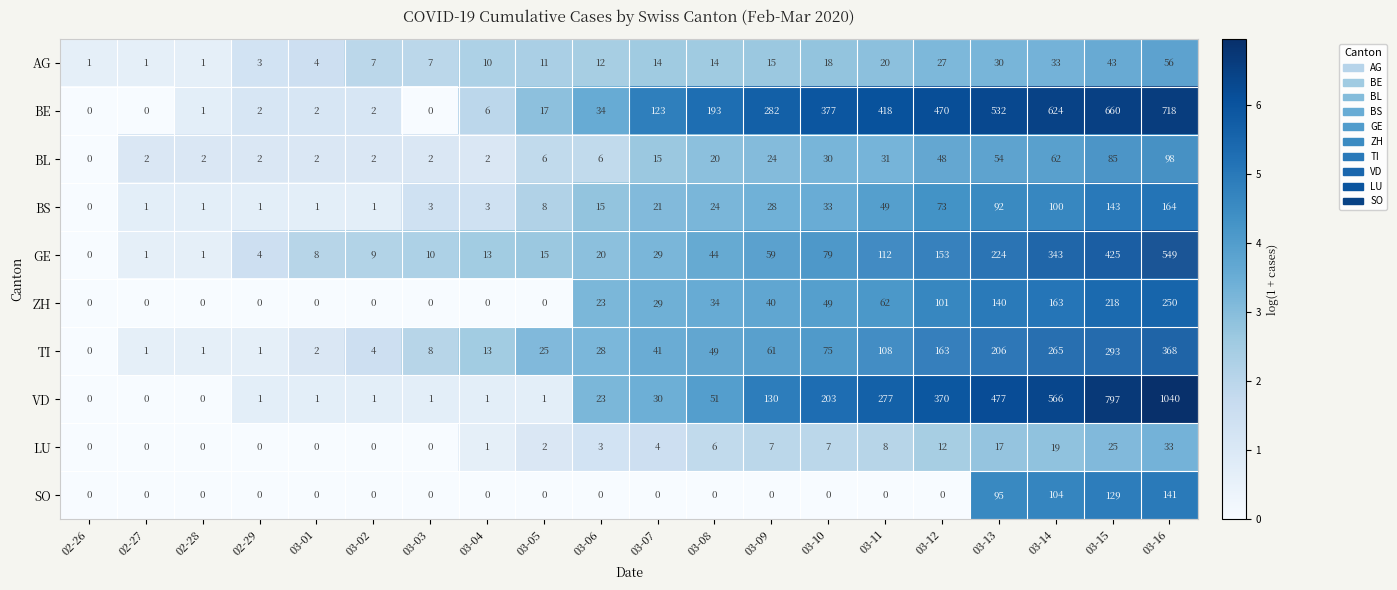

At 03-14, list the series in order from largest to smallest.

BE, VD, GE, TI, ZH, SO, BS, BL, AG, LU